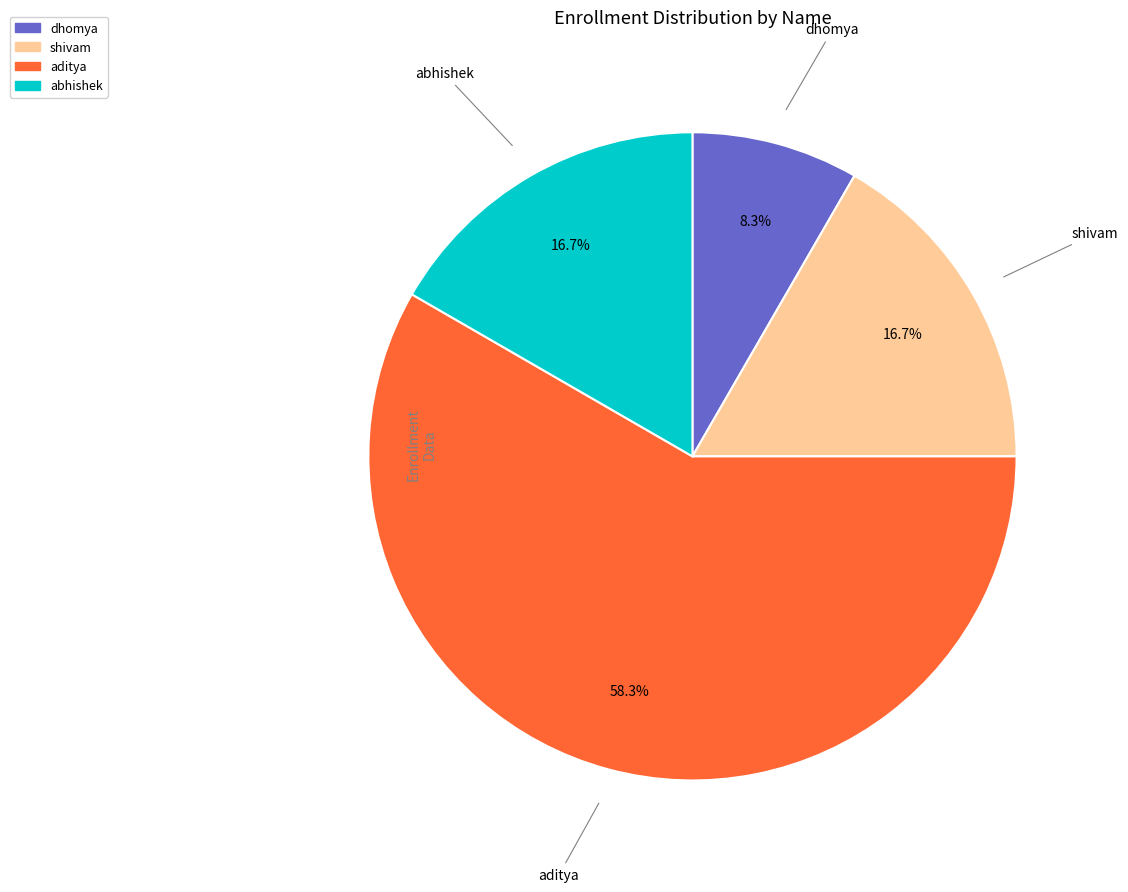

What is the largest slice in the pie chart?

aditya